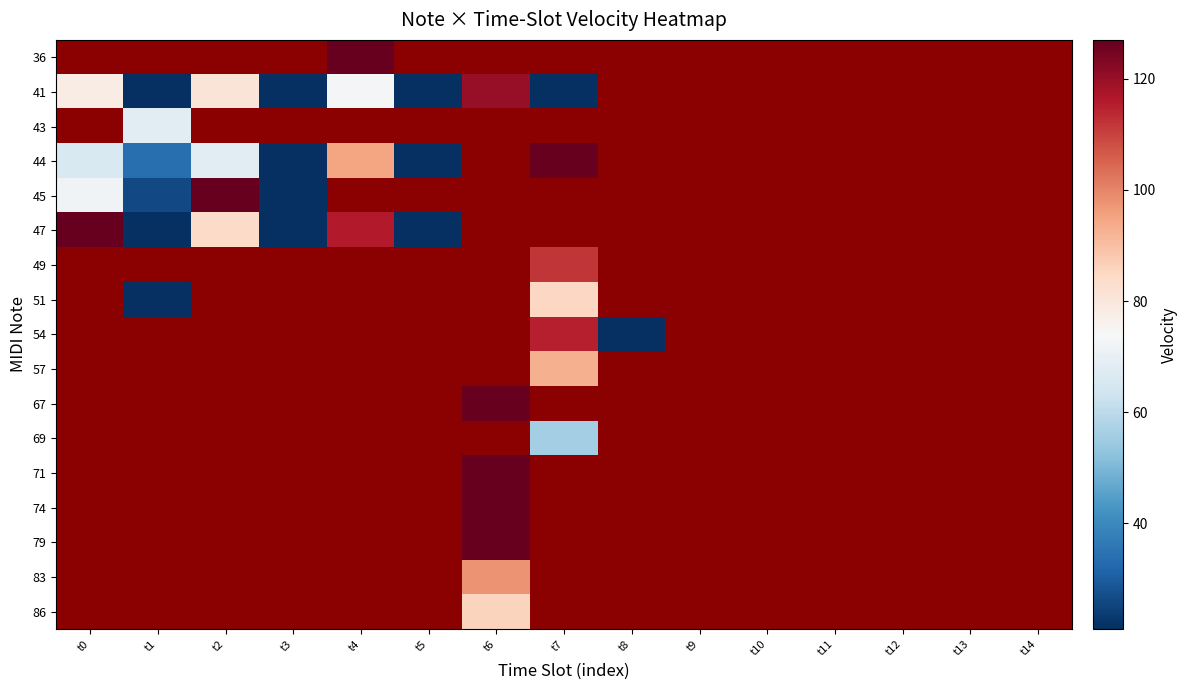

Rank the series at t10 from highest to lowest value.

36, 41, 43, 44, 45, 47, 49, 51, 54, 57, 67, 69, 71, 74, 79, 83, 86